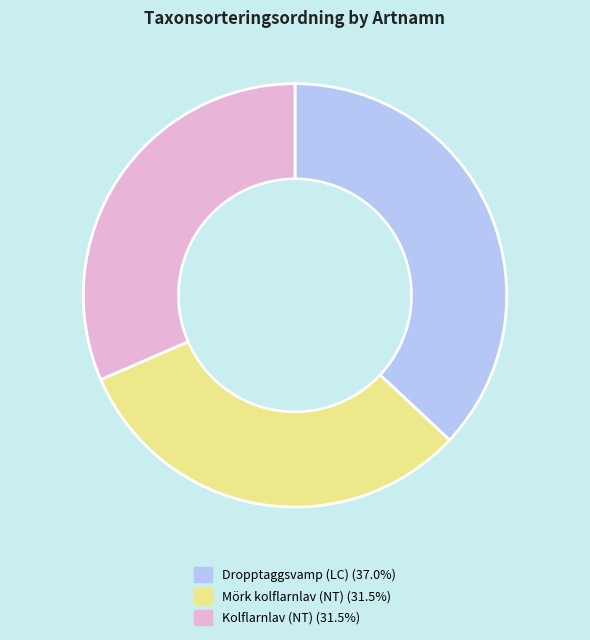

Does any single category account for the majority?

No